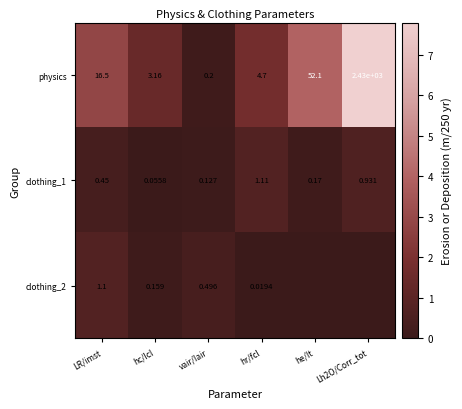

At which label does physics reach its peak?

Lh2O/Corr_tot